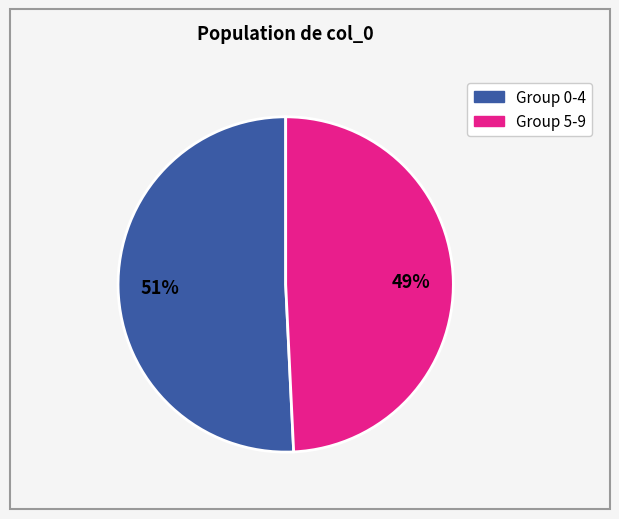

Does any single category account for the majority?

Yes